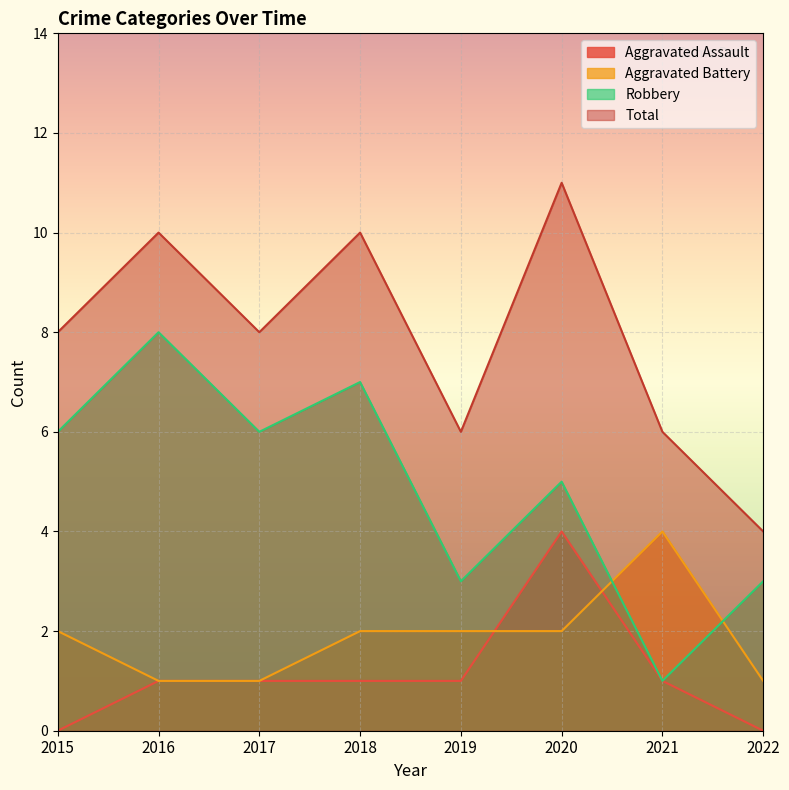

What is the maximum value for Aggravated Battery?

4